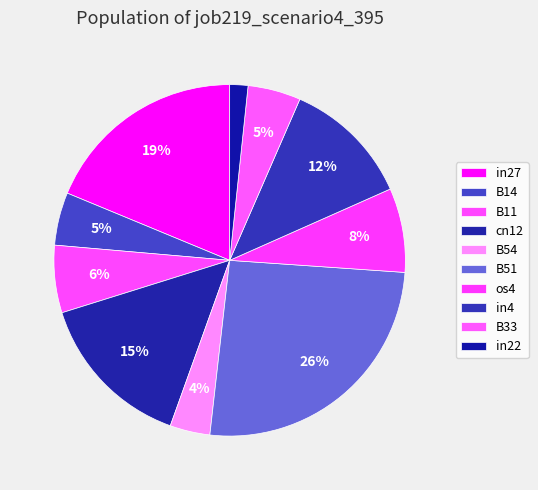

What percentage do B14 and in27 together represent?

23.6%